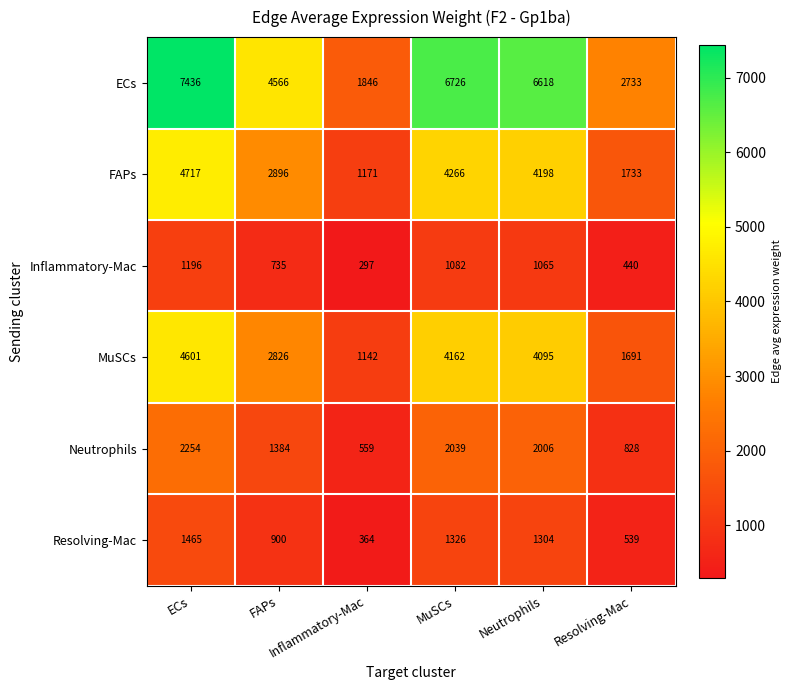

What is the smallest value displayed?

297